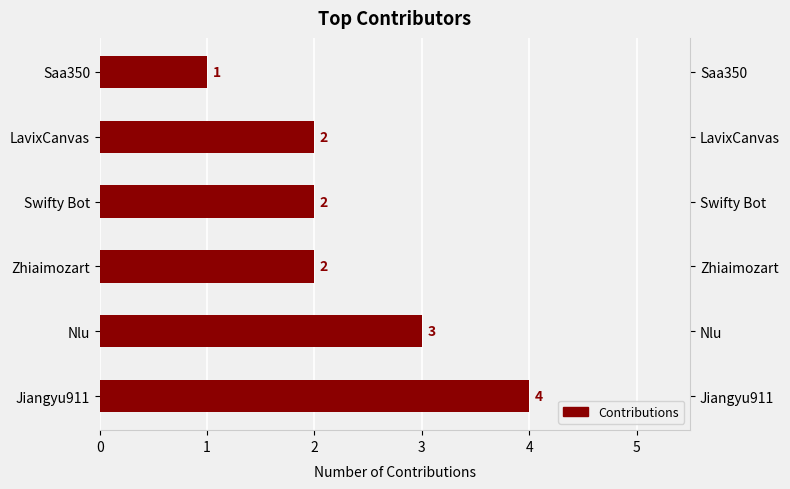

What is the smallest value displayed?

1